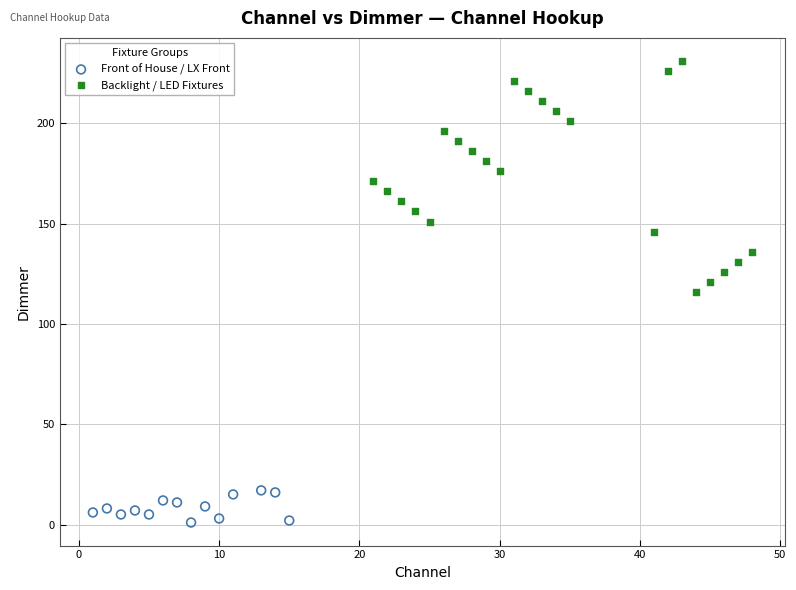

Which series reaches the minimum Y coordinate?

Front of House / LX Front